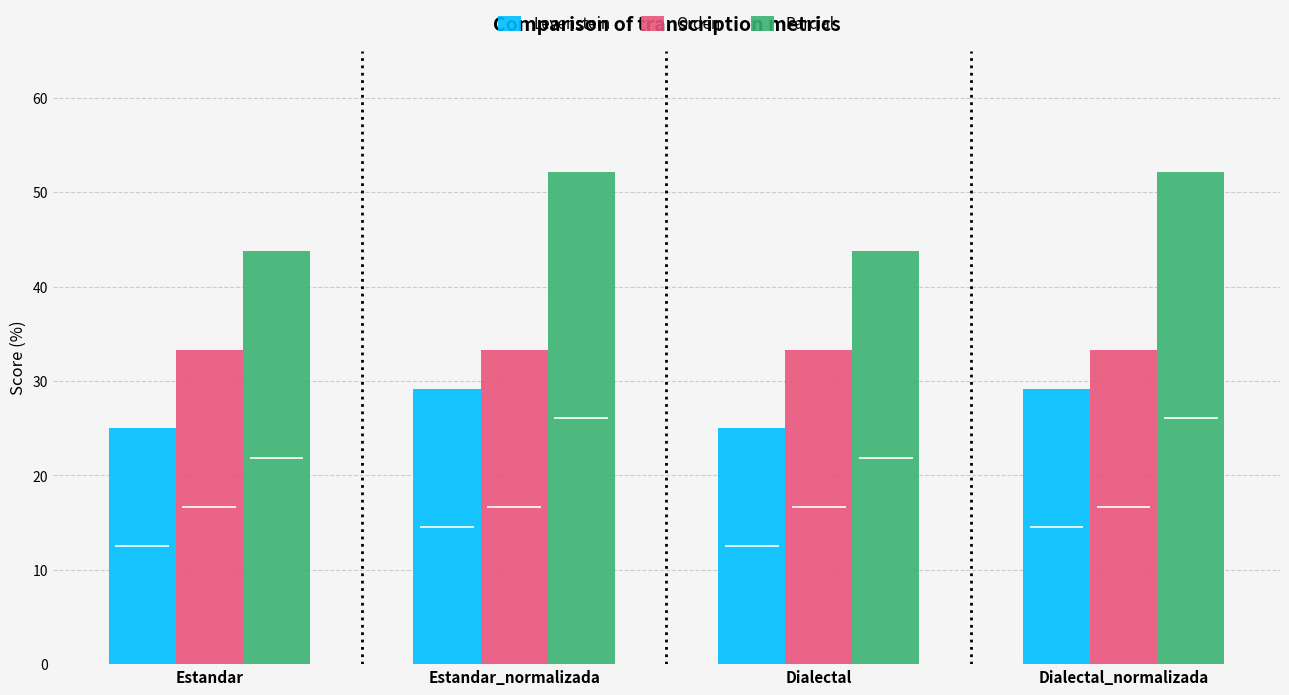

At which label does Levenstein first exceed 29?

Estandar_normalizada